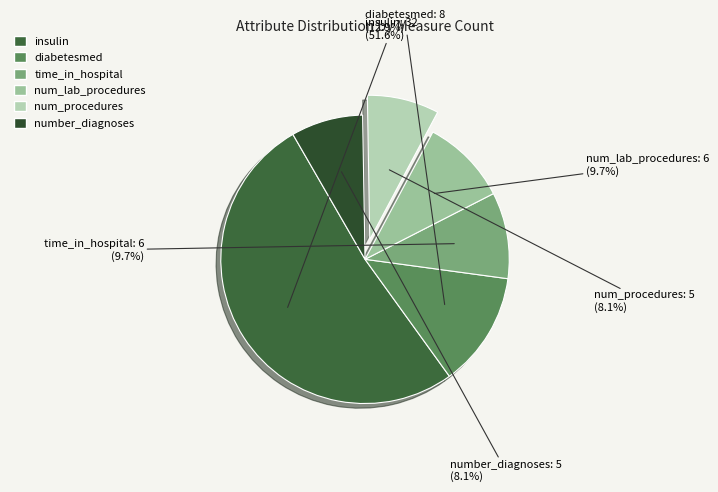

Which slice is the largest?

insulin